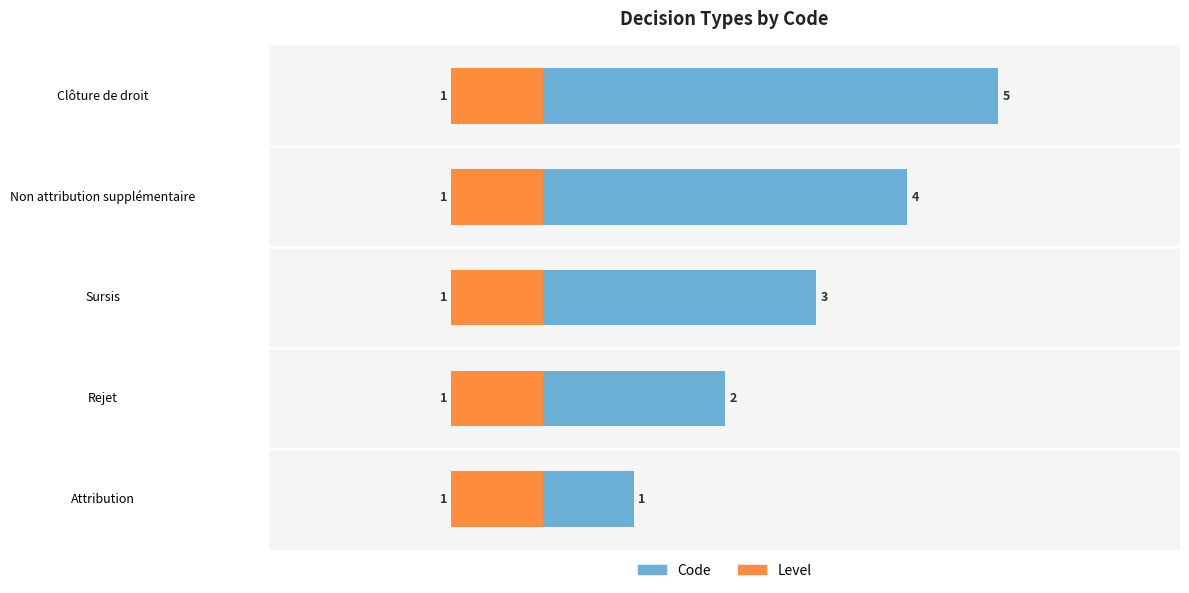

How many groups of bars are there?

5